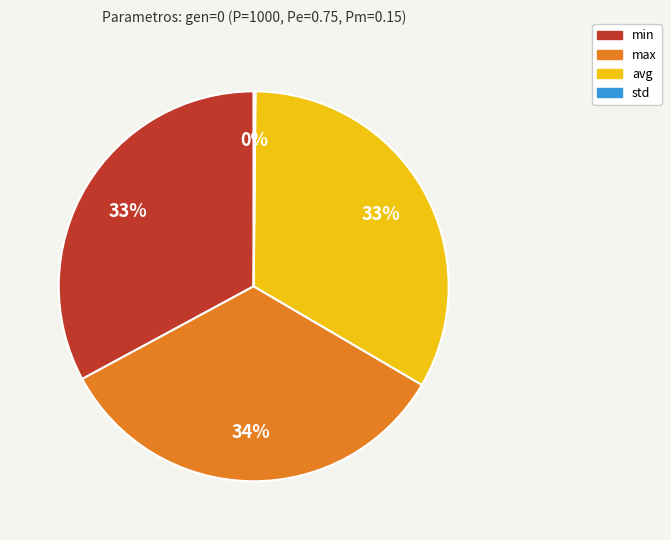

To the nearest percent, what is the difference between the min and max slice percentages?

1%